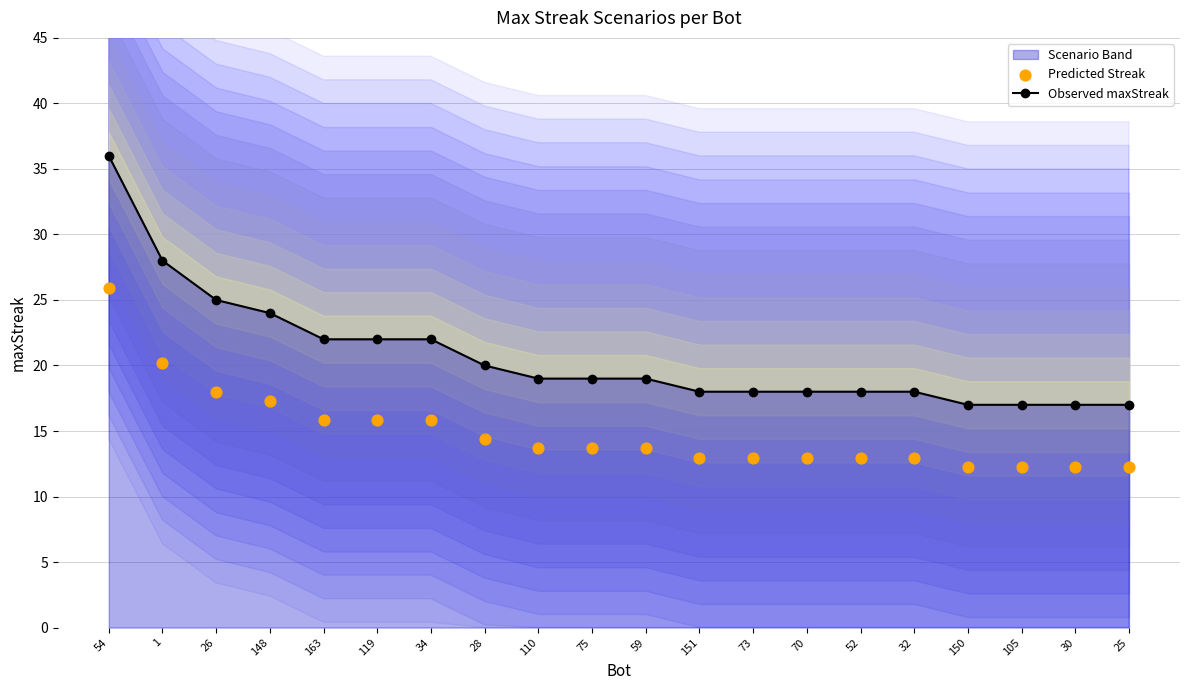

At how many categories does at least one series exceed 24?

3